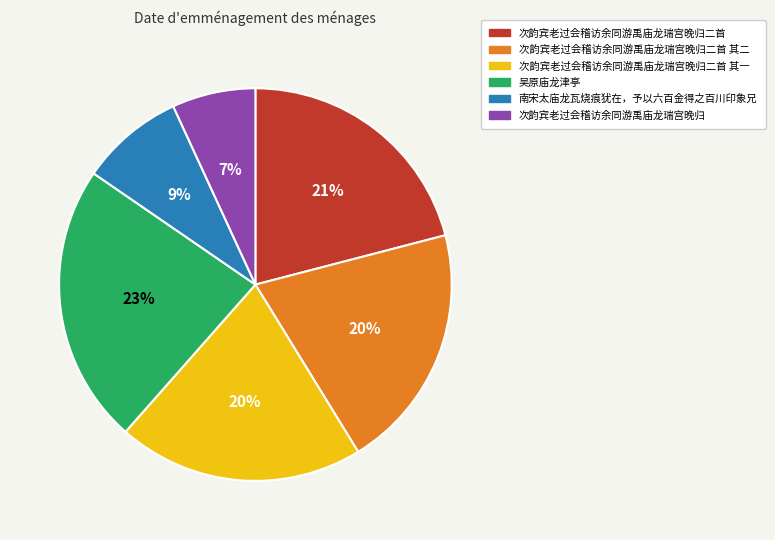

Is there a majority slice in this chart?

No